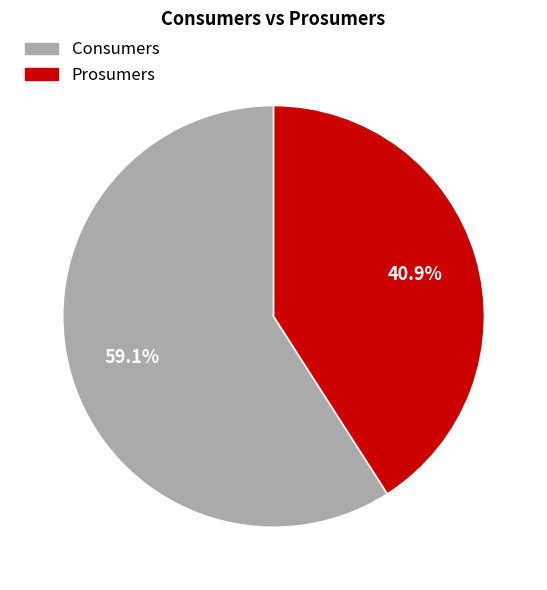

How many segments does this pie chart have?

2